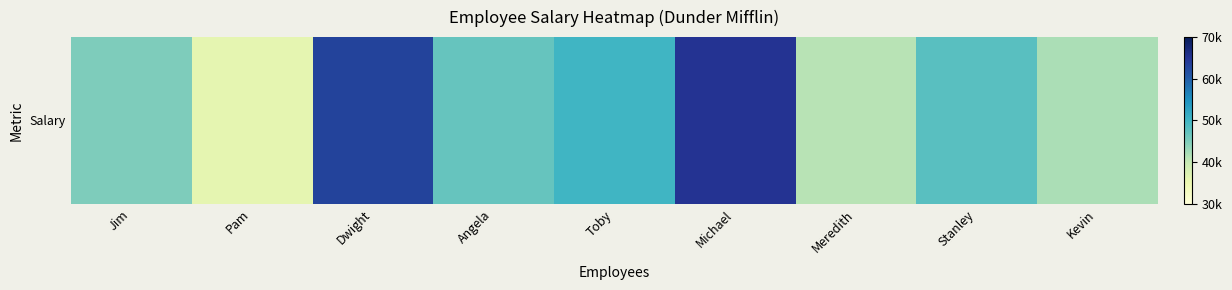

What is the smallest value displayed?

36000